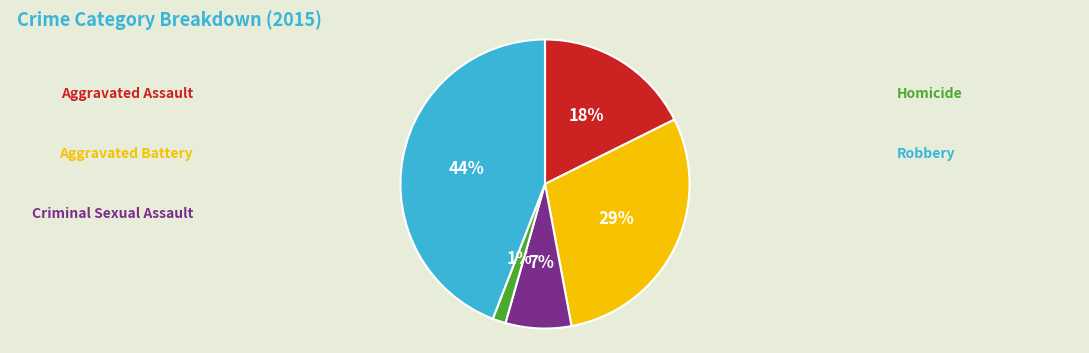

To the nearest percent, what is the average slice percentage?

20%